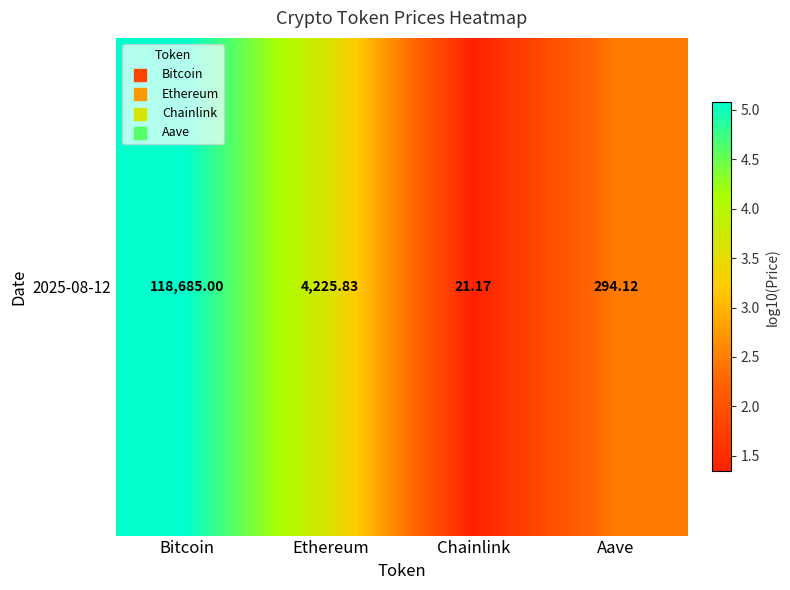

How many distinct data groups are displayed?

1